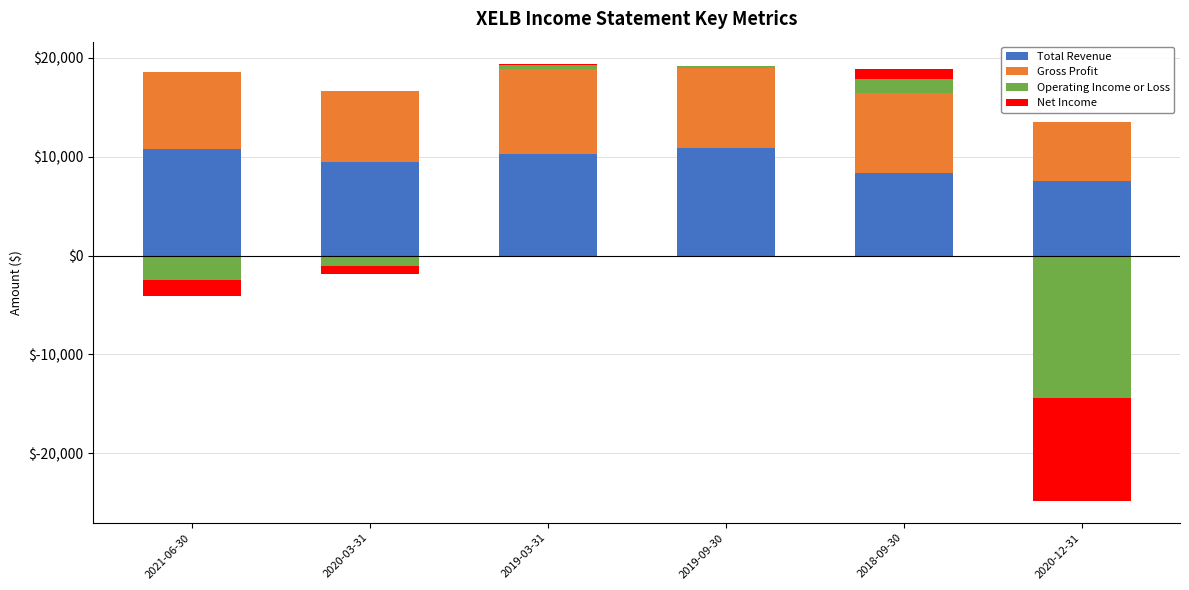

How many groups of bars are there?

6